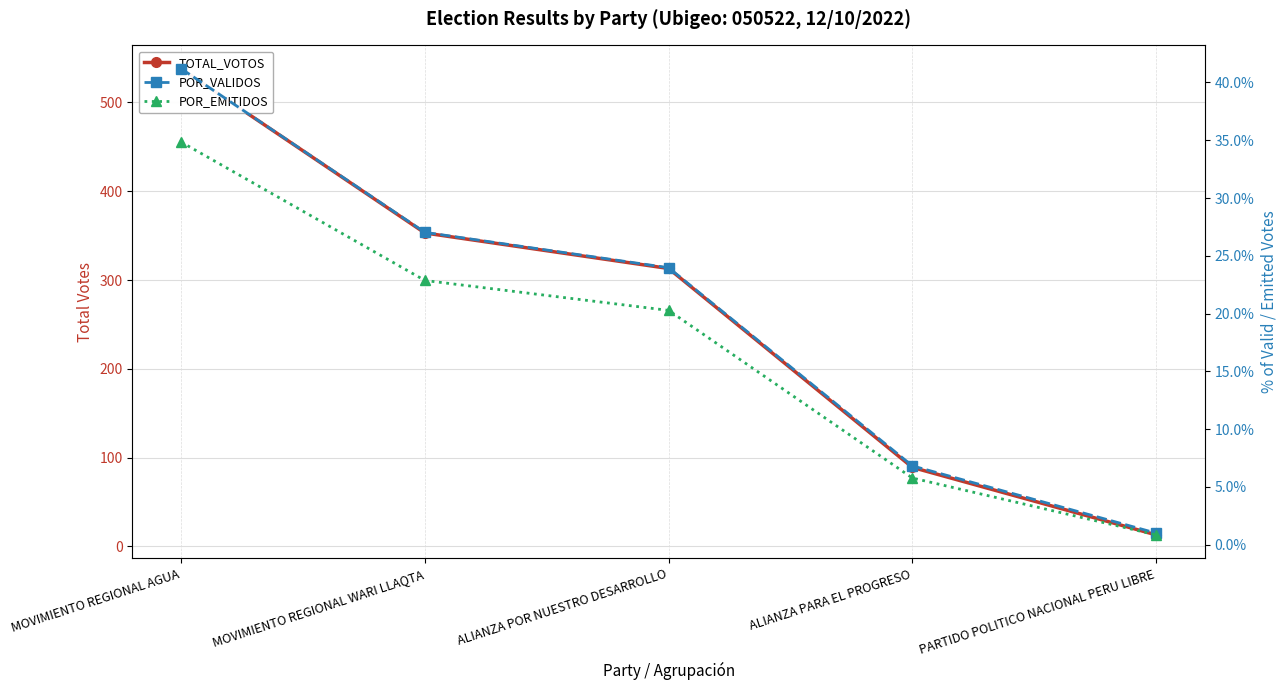

How many data points in TOTAL_VOTOS are less than 313?

2